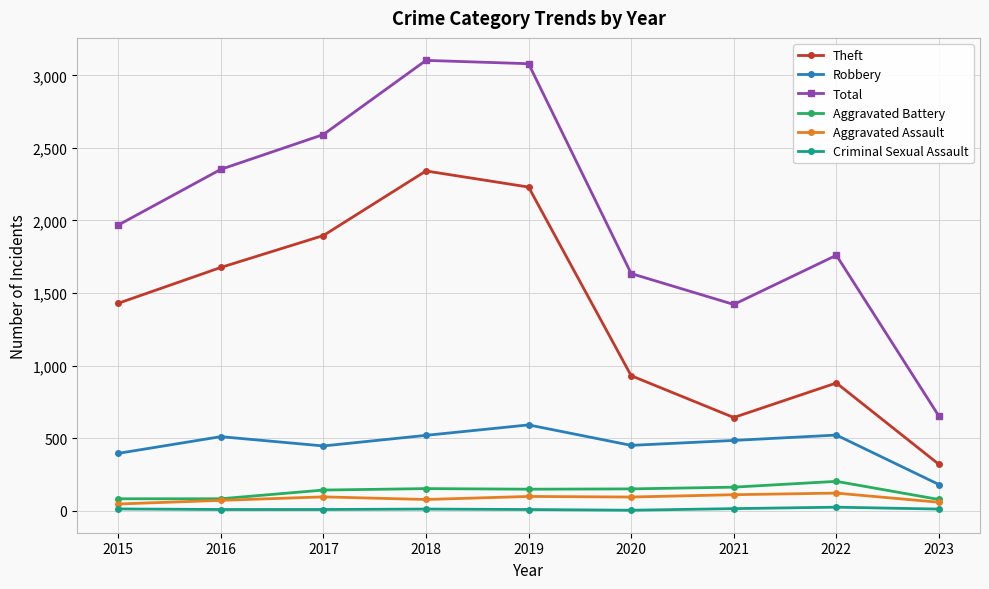

At which category does Robbery reach its first local peak?

2016